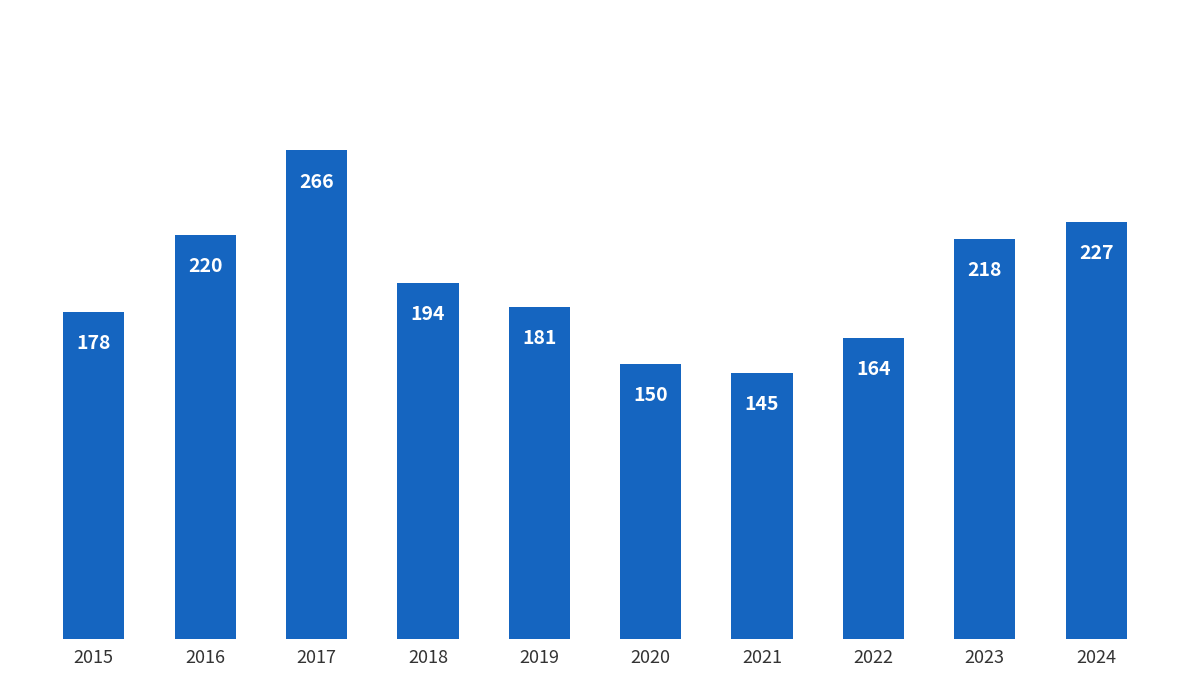

Read the value at 2017, to the nearest 5.

265